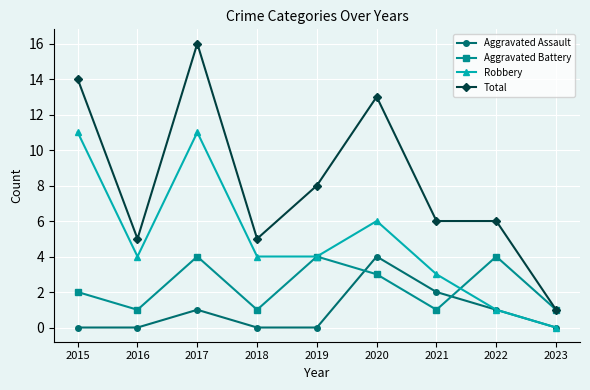

What is the total value across all series at 2016?

10